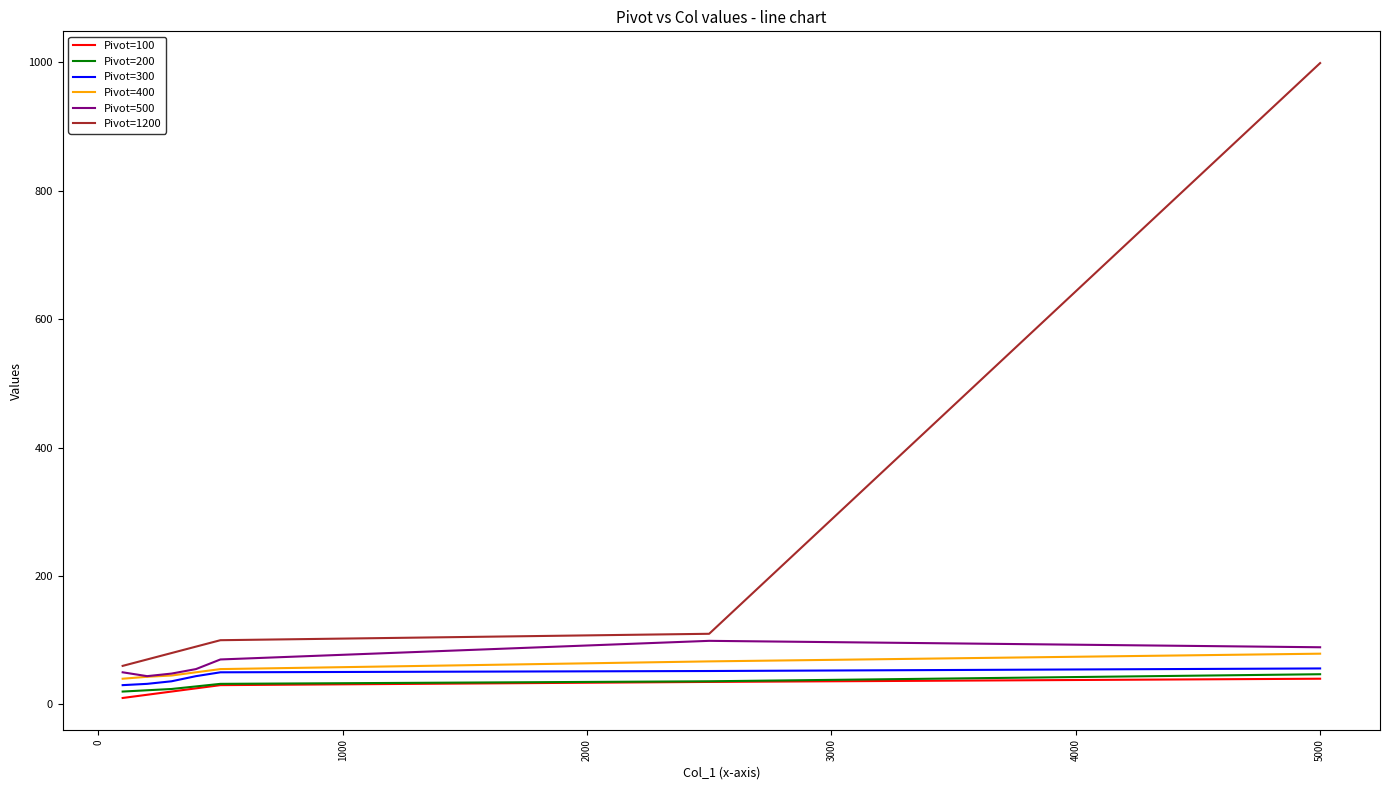

True or false: Pivot=100 and Pivot=500 cross at least once.

False